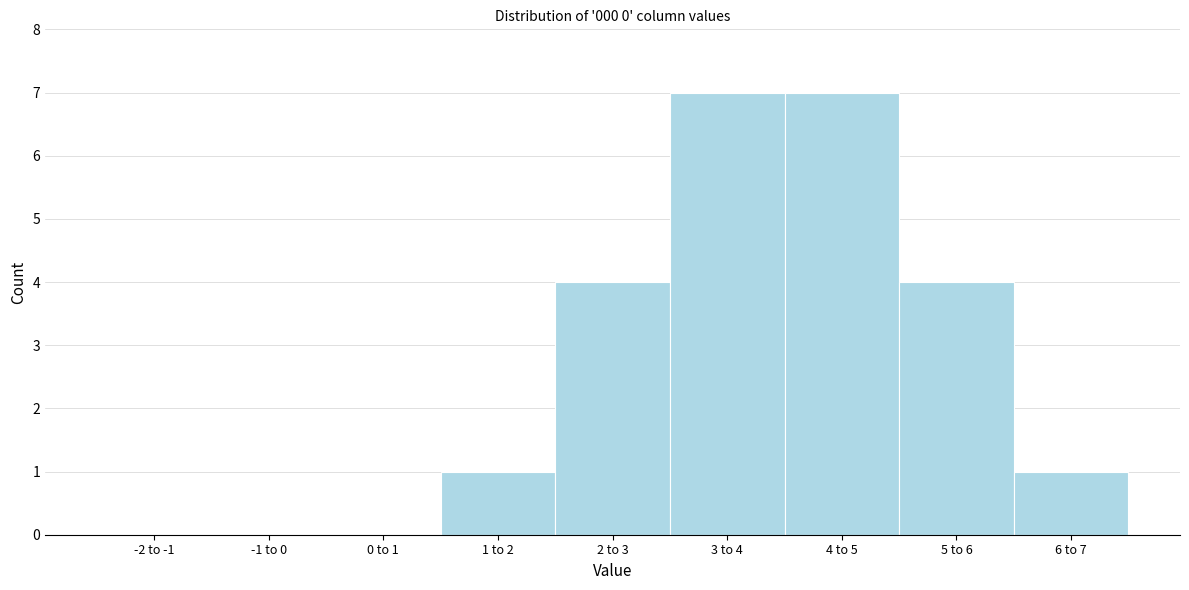

Reading left to right, what are all the values shown in this chart?

-2 to -1=0	-1 to 0=0	0 to 1=0	1 to 2=1	2 to 3=4	3 to 4=7	4 to 5=7	5 to 6=4	6 to 7=1